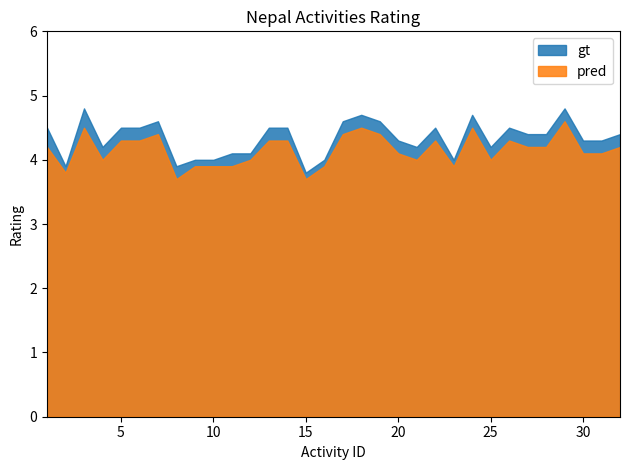

True or false: gt and pred cross at least once.

False